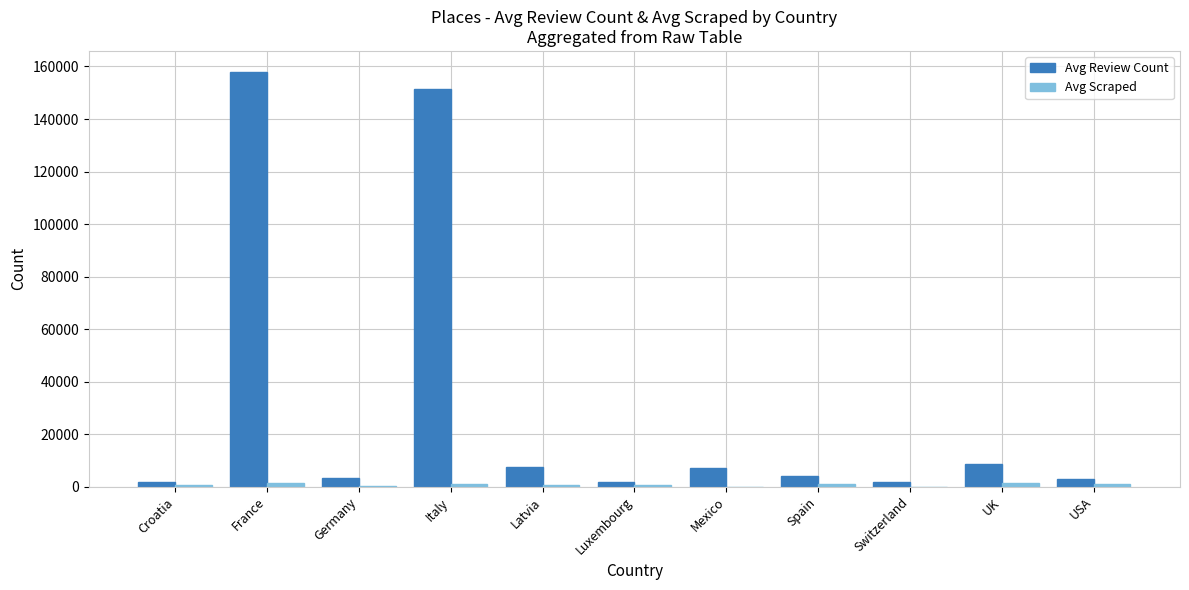

The Avg Review Count series shows 4130.0 at Spain. True or false?

True